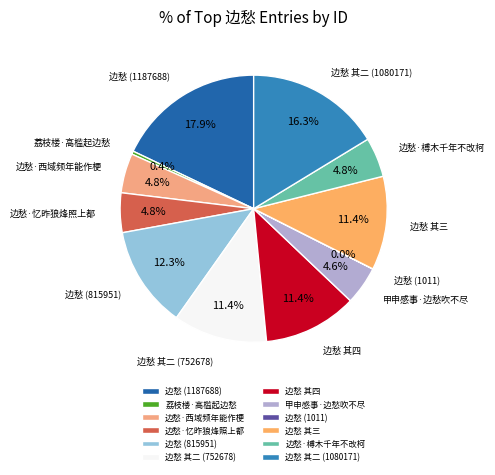

True or false: 边愁 其二 (1080171) accounts for 16% of the total.

True